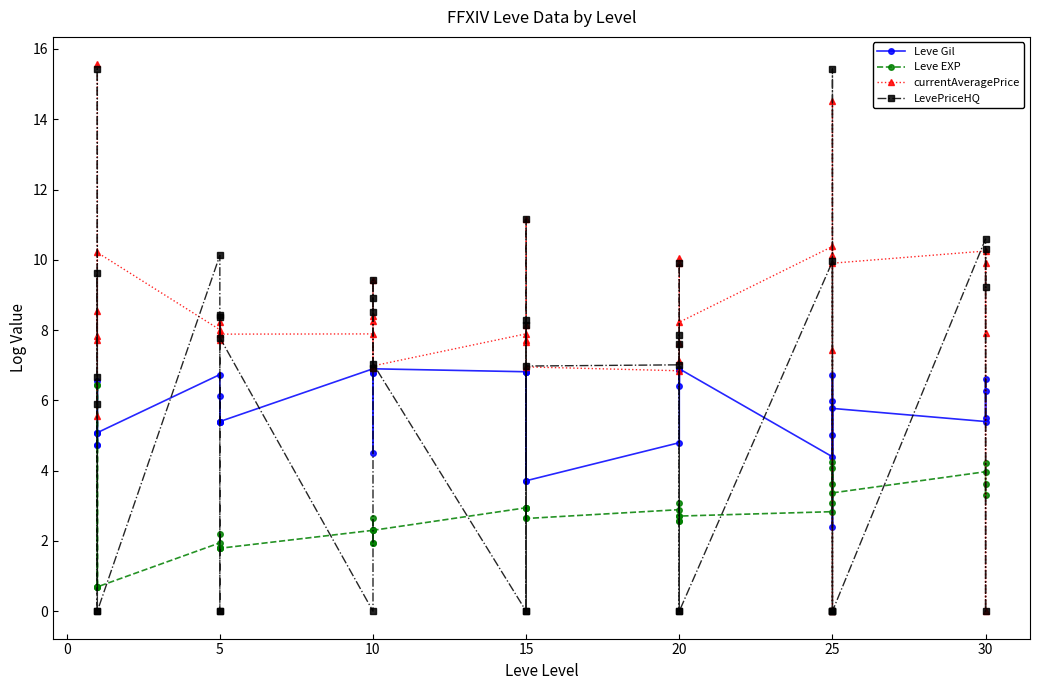

True or false: currentAveragePrice and Leve EXP cross at least once.

True